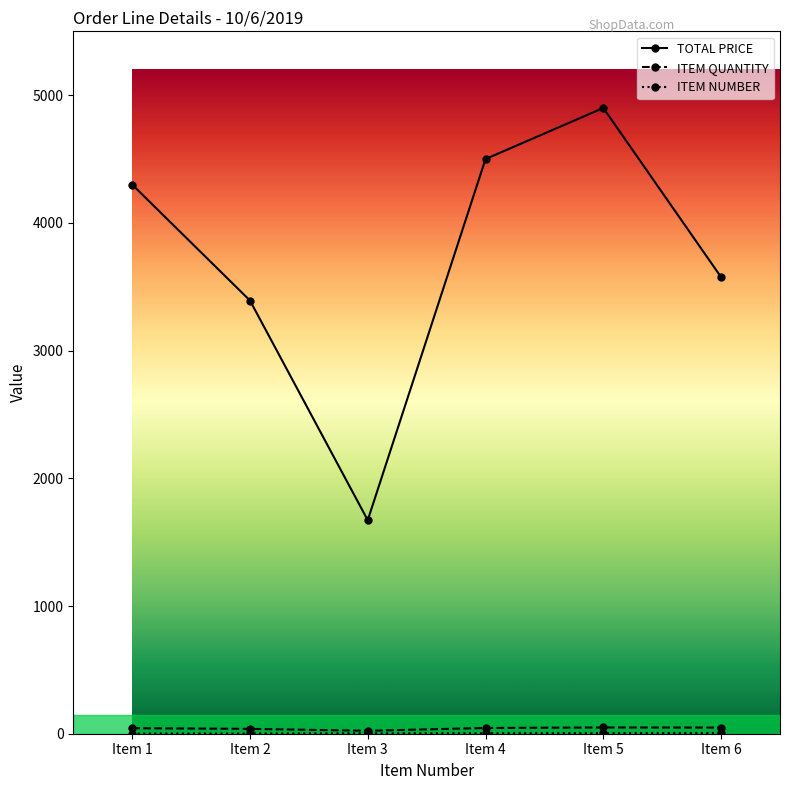

Between Item 2 and Item 5, which series saw the biggest shift?

TOTAL PRICE